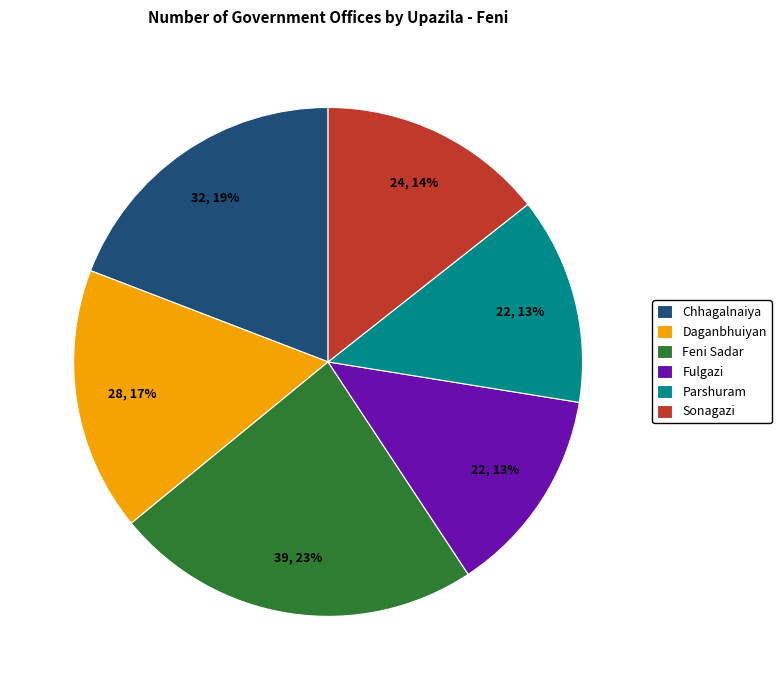

Count the number of slices in the pie.

6